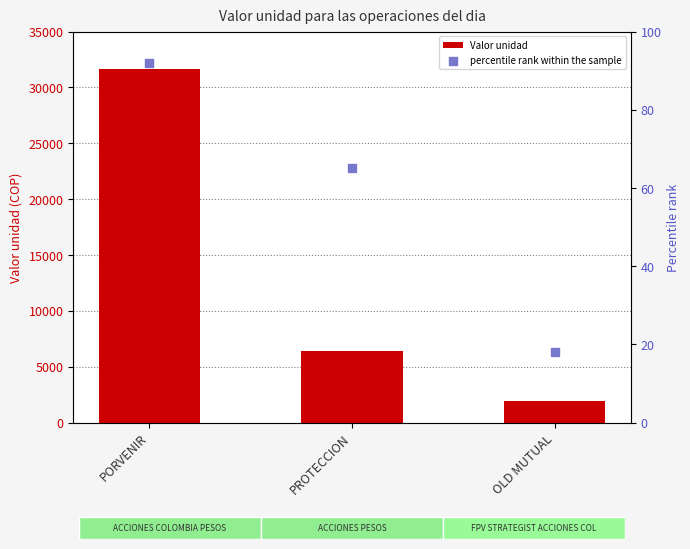

What are all the series names shown in the legend?

Valor unidad, percentile rank within the sample